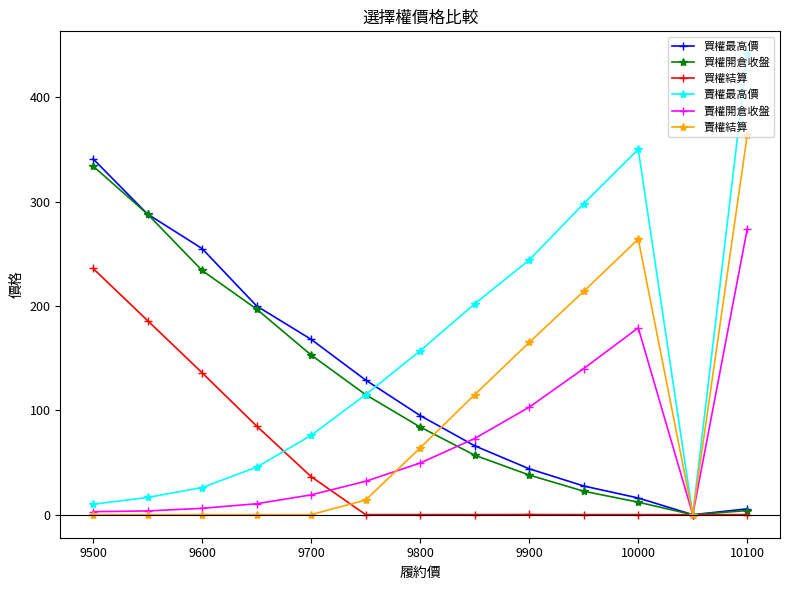

Which series has the largest total across all categories?

賣權最高價